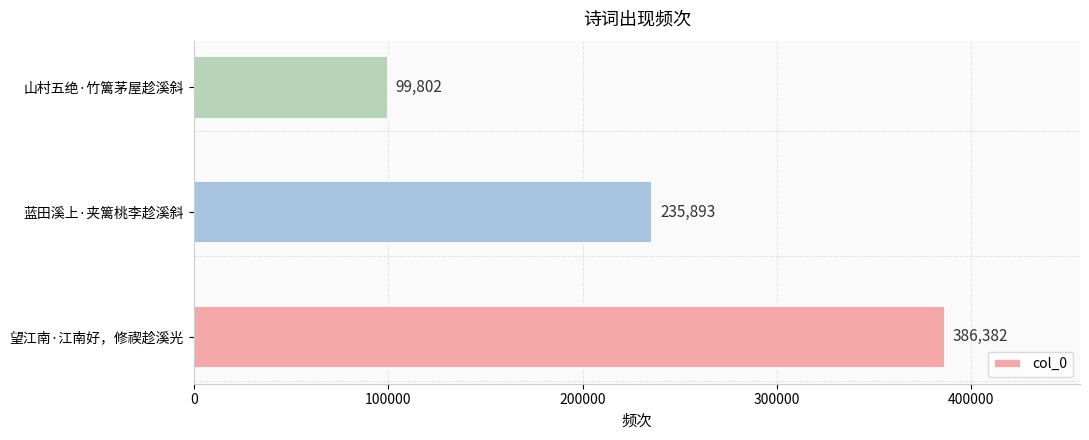

What is the sum of all values?

722077